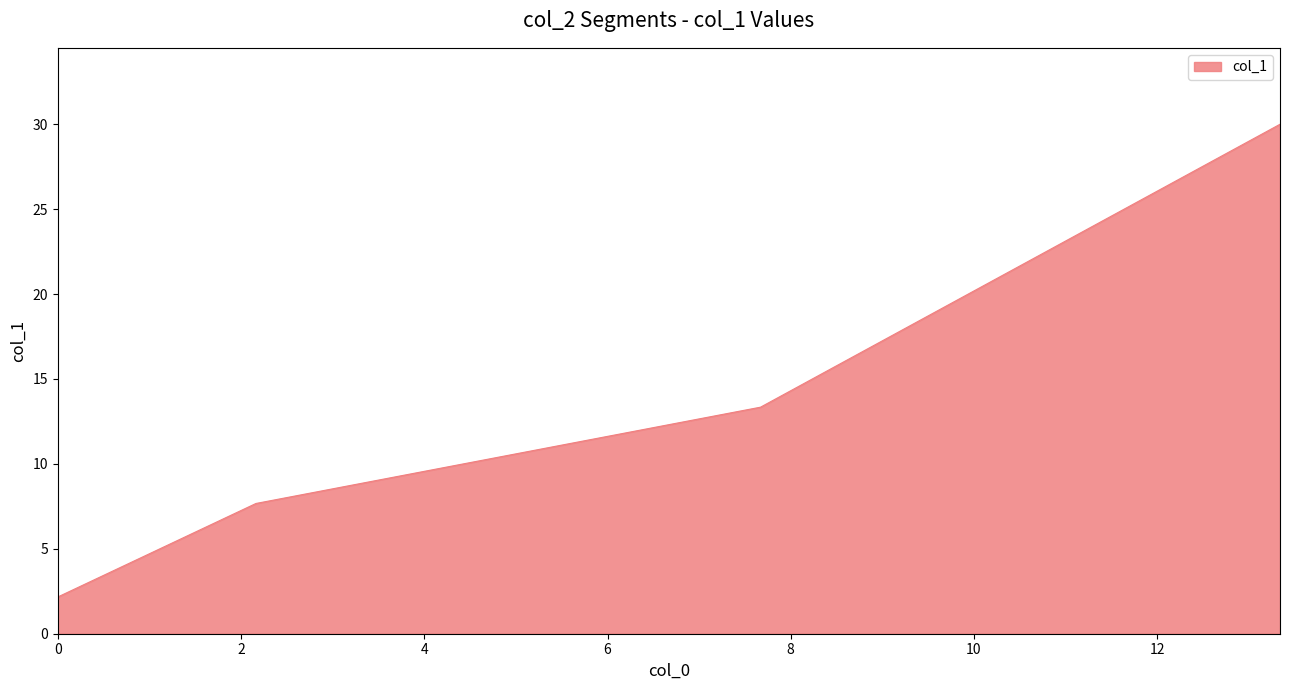

What is the smallest value displayed?

2.2